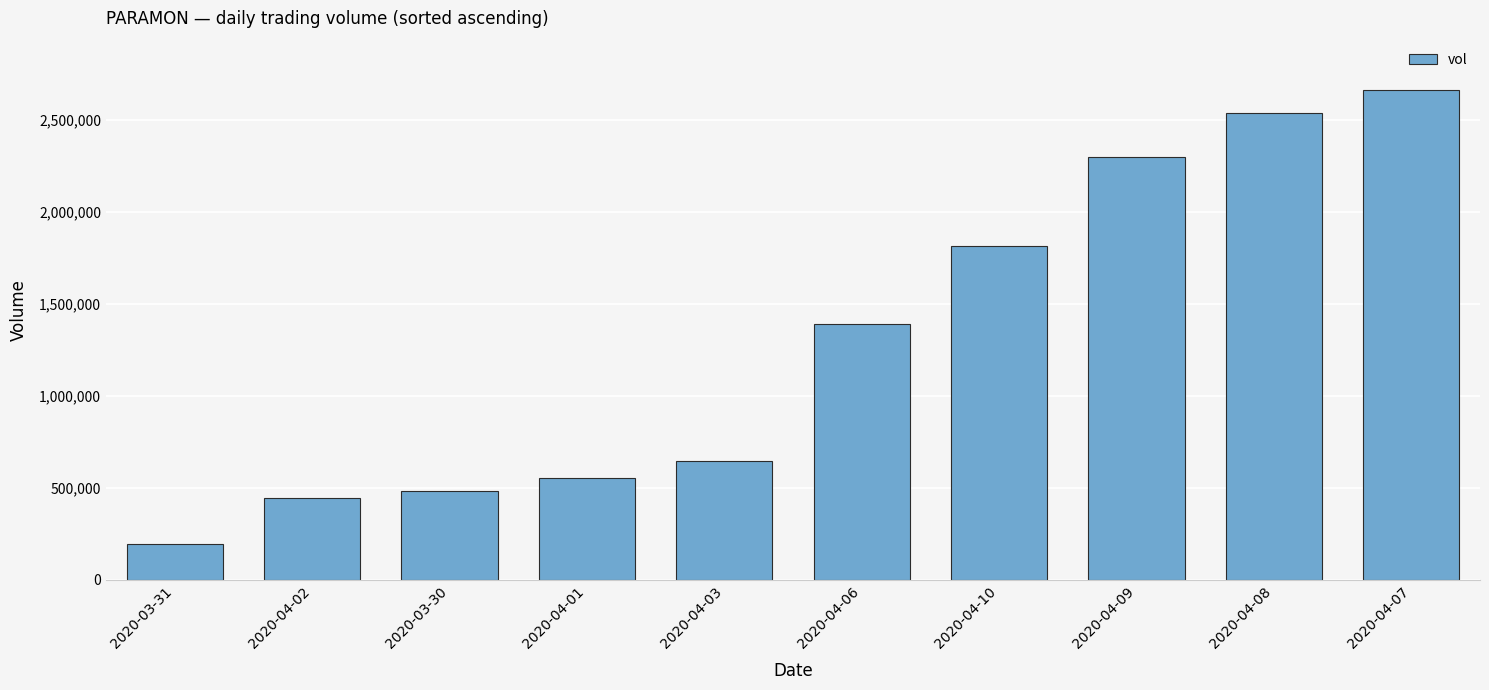

True or false: the data shows 280401 at 2020-04-03.

False